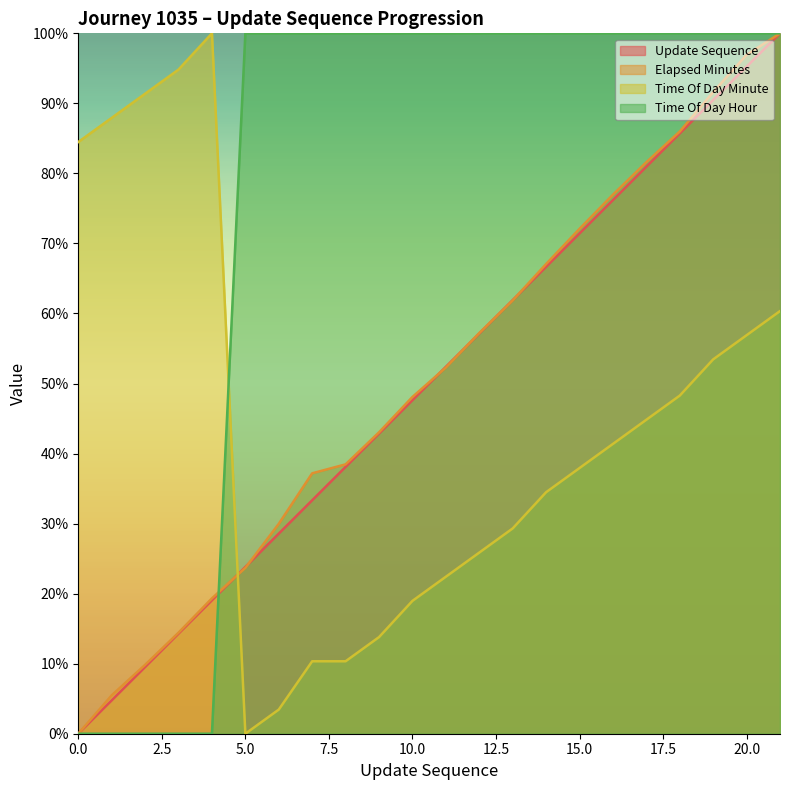

Where is the first local minimum for time_of_day_minute?

5